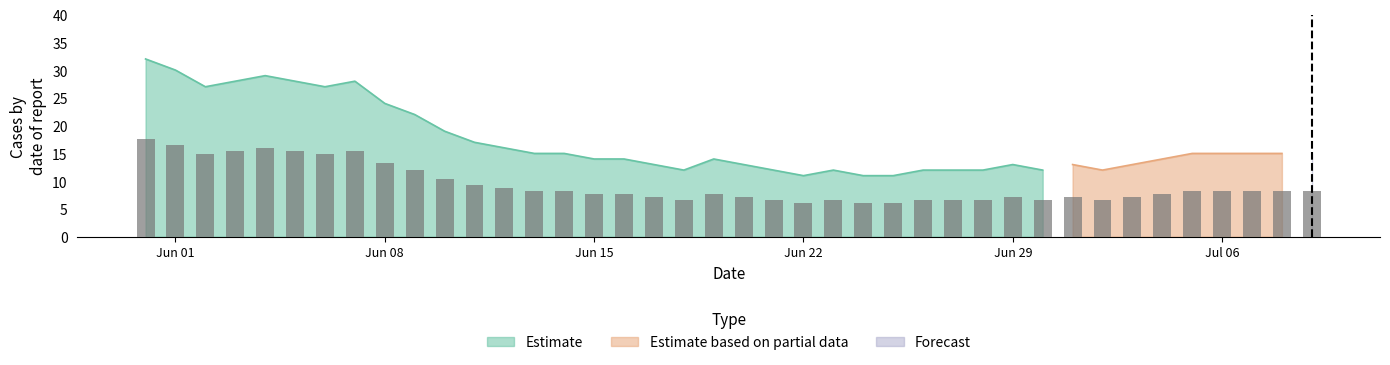

Which series changed the most between 0 and 37?

Estimate